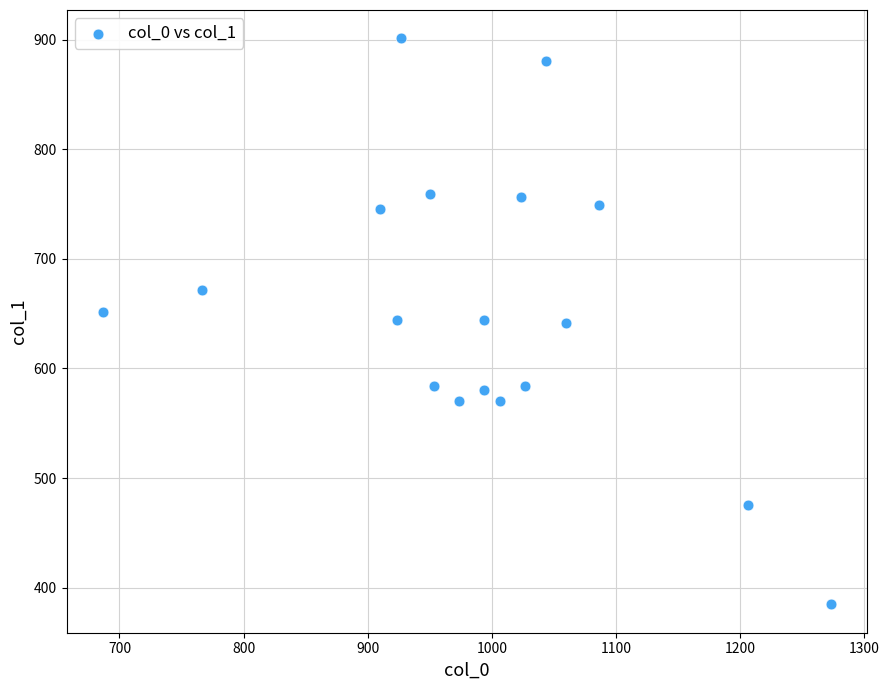

What is the range of Y values (max minus min)?

516.4